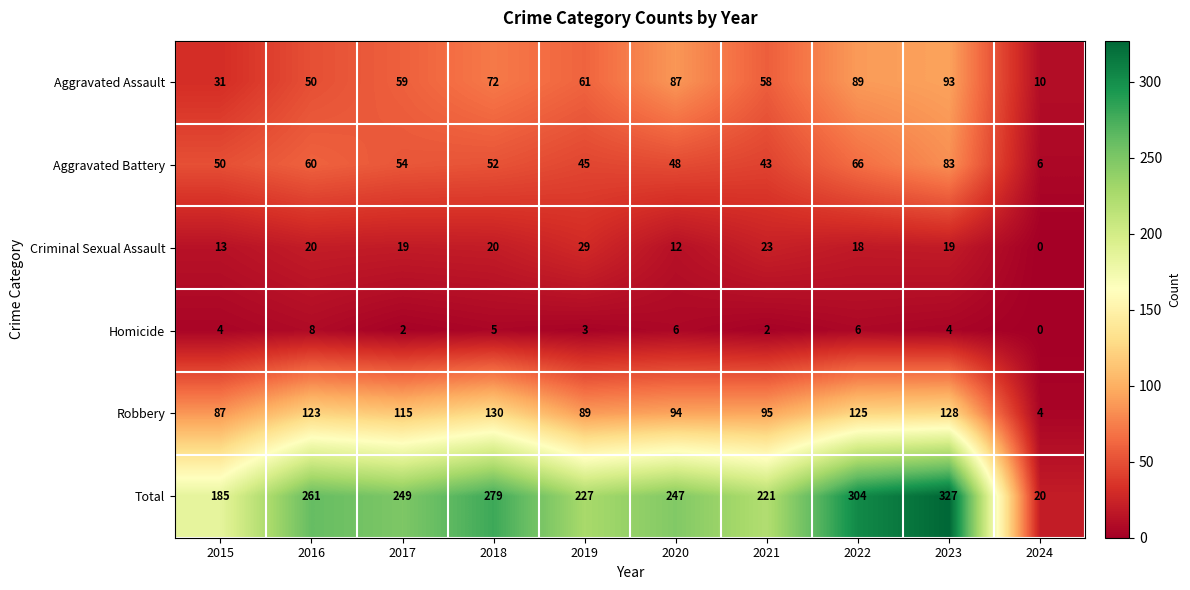

What is the spread (max minus min) of values at 2017?

247